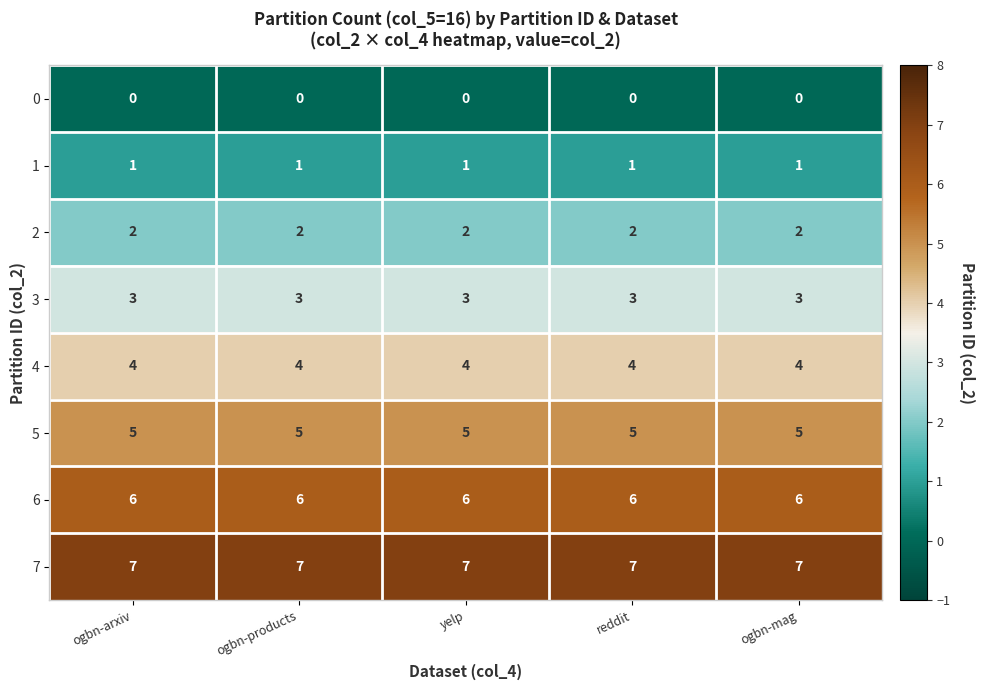

Is the value of 3 at ogbn-arxiv greater than the value of 5 at ogbn-mag?

No